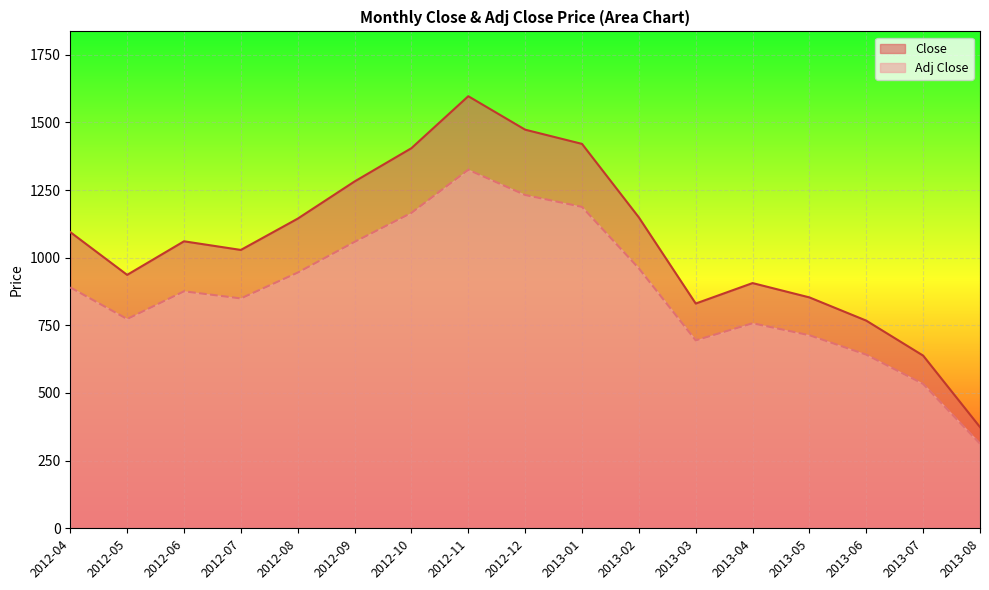

What are all the series names shown in the legend?

Close, Adj Close